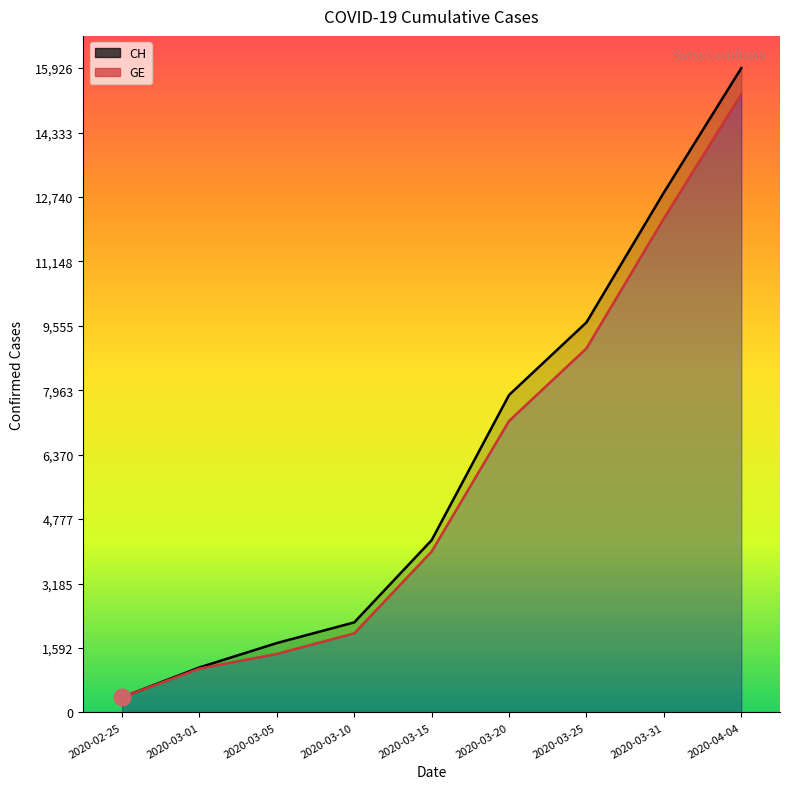

True or false: CH and GE cross at least once.

False